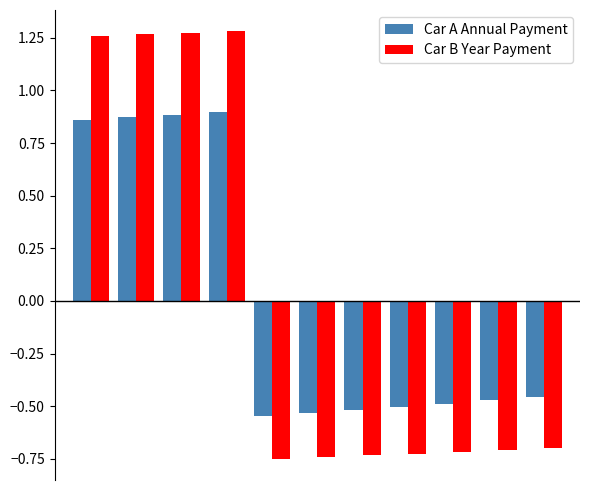

What is the difference between the maximum and minimum values in the Car B Year Payment series?

2.0